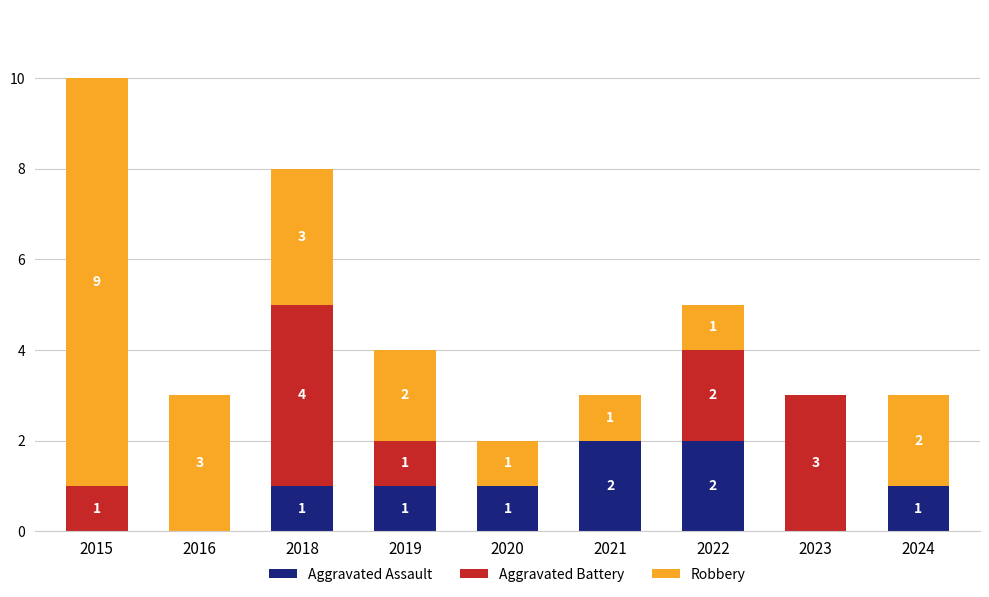

What is the total value across all series at 2018?

8